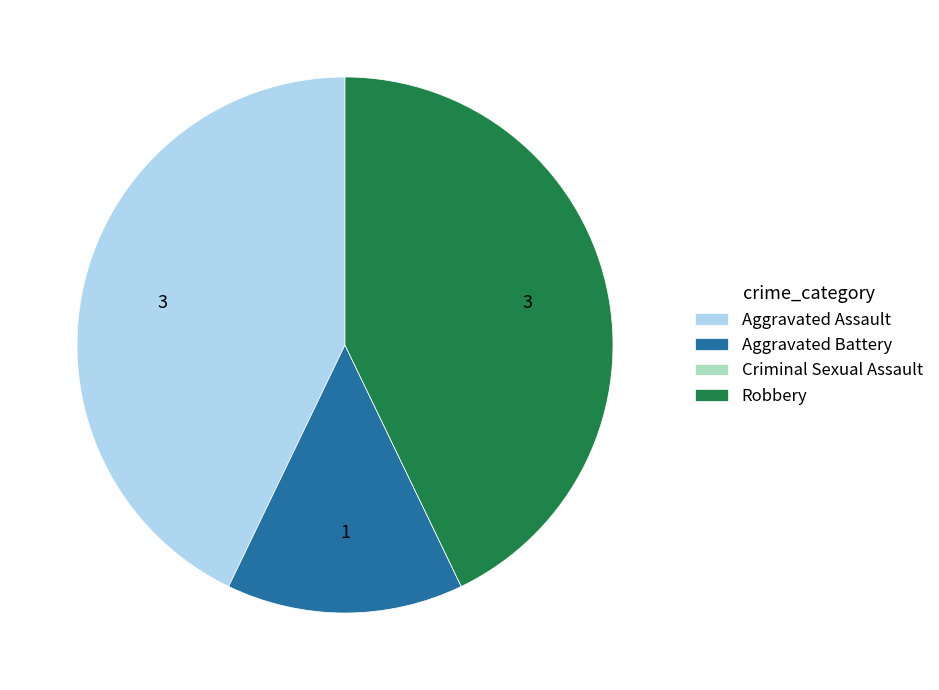

Is there a majority slice in this chart?

No